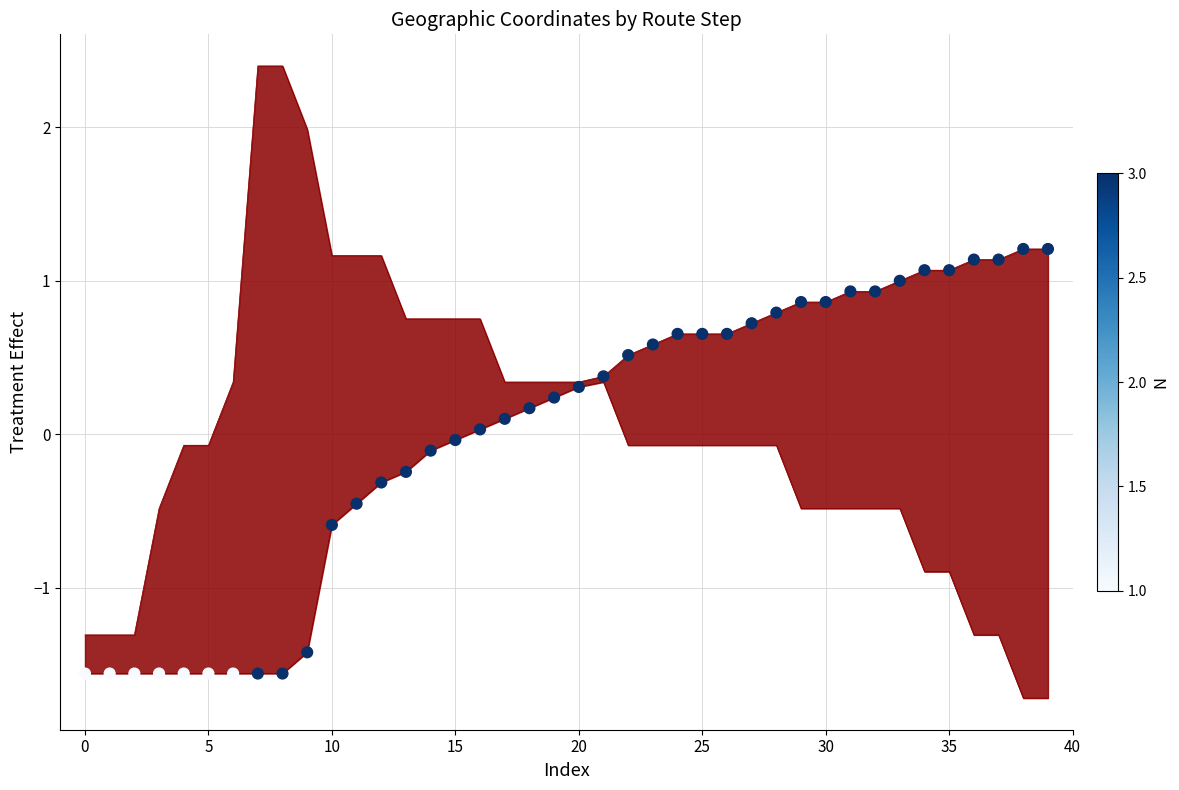

Between 38 and 29, which is larger?

38